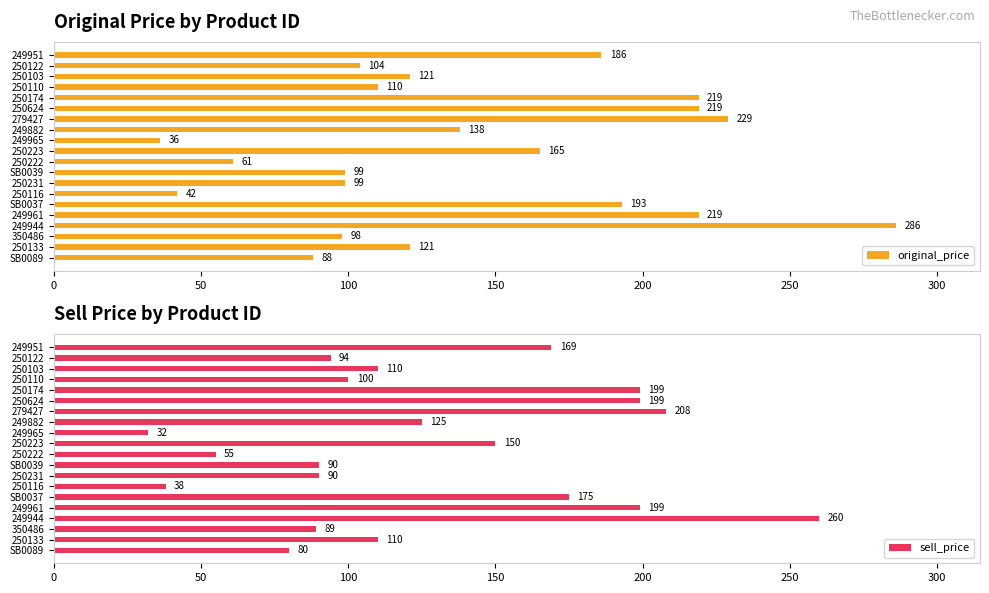

What is the average value of the original_price series?

142